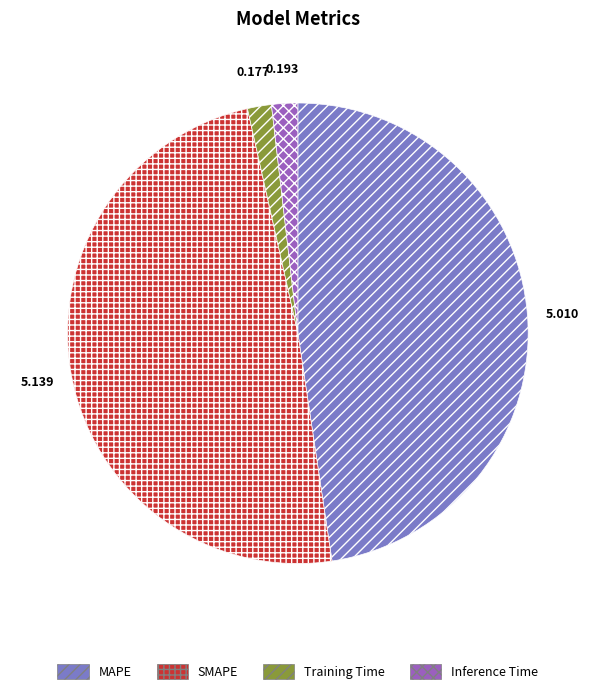

Does any single category account for the majority?

No